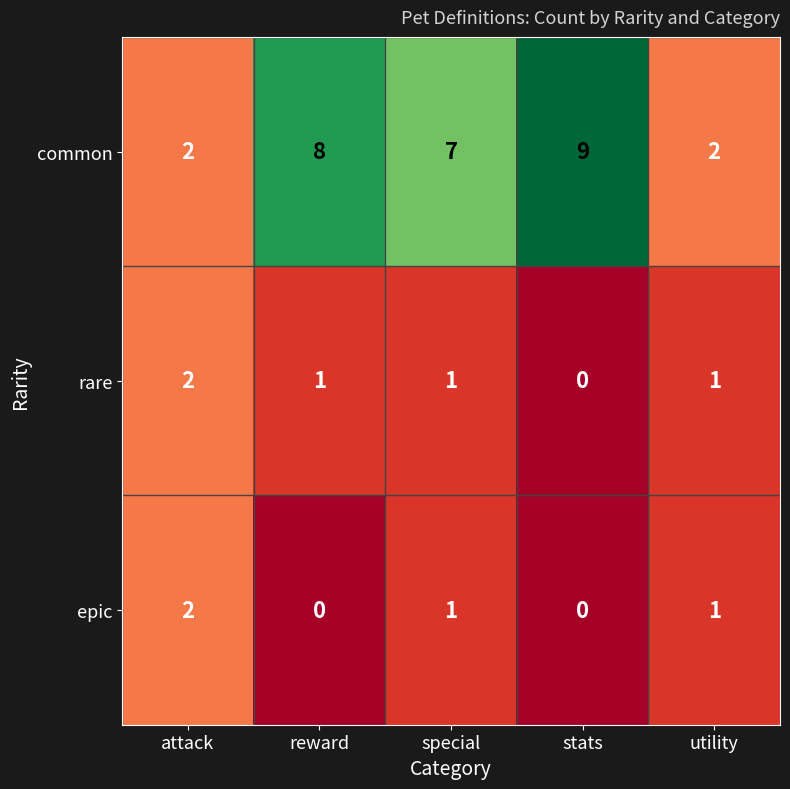

The rare series shows 2 at special. True or false?

False